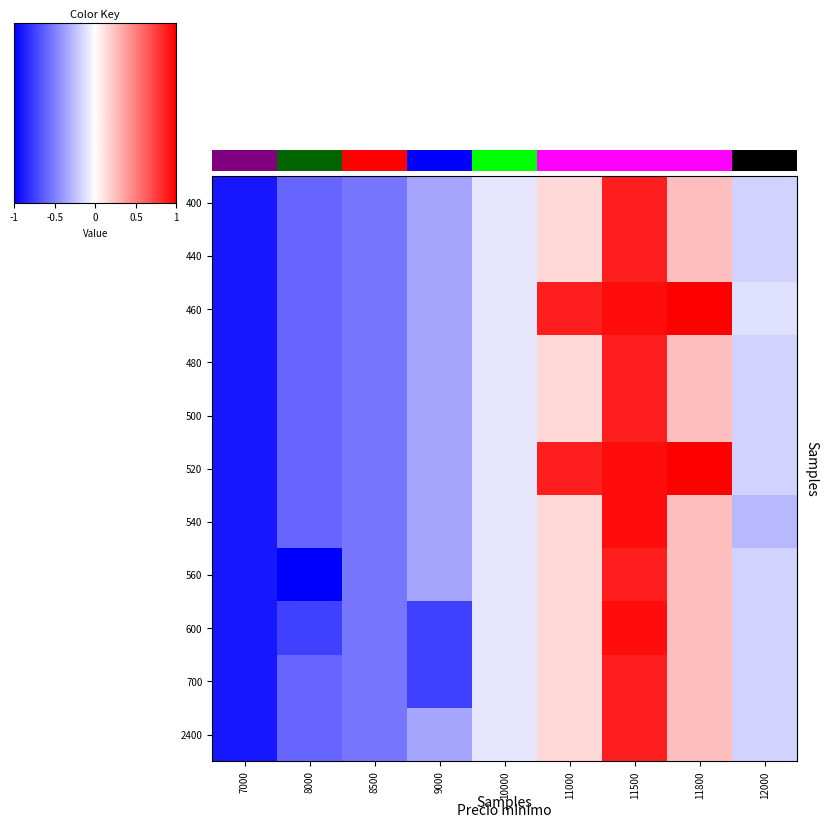

The 540 series shows -0.2 at 8500. True or false?

False